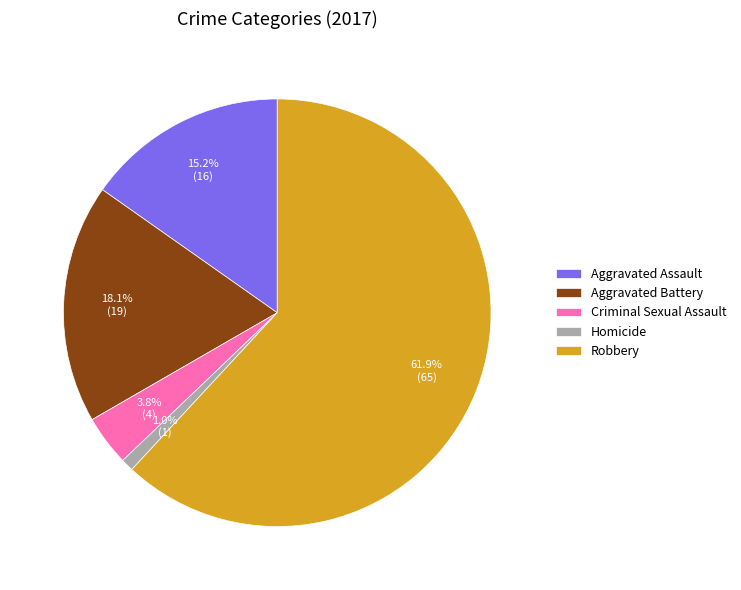

Rank the categories by value from lowest to highest.

Homicide, Criminal Sexual Assault, Aggravated Assault, Aggravated Battery, Robbery